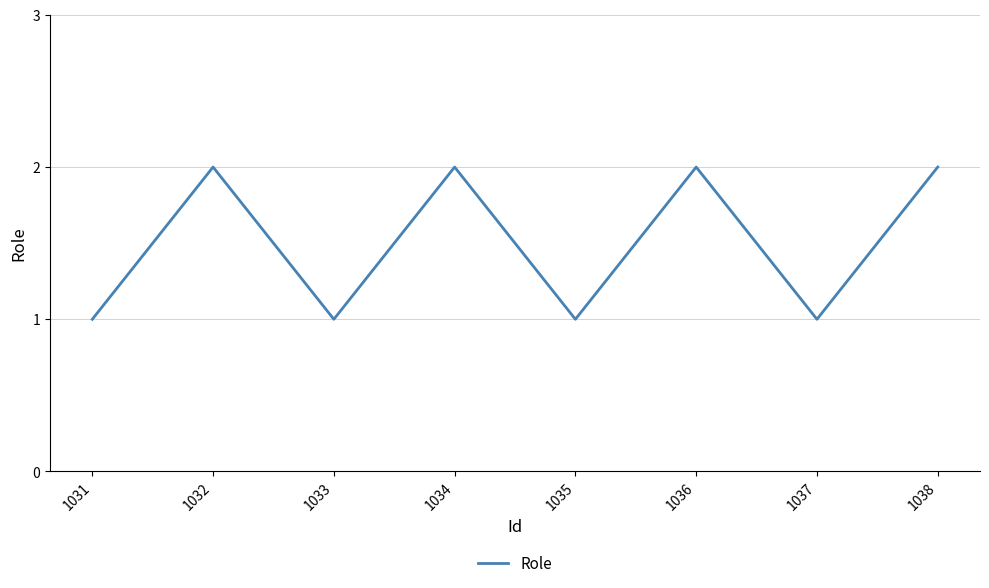

What value does the data have at 1031?

1